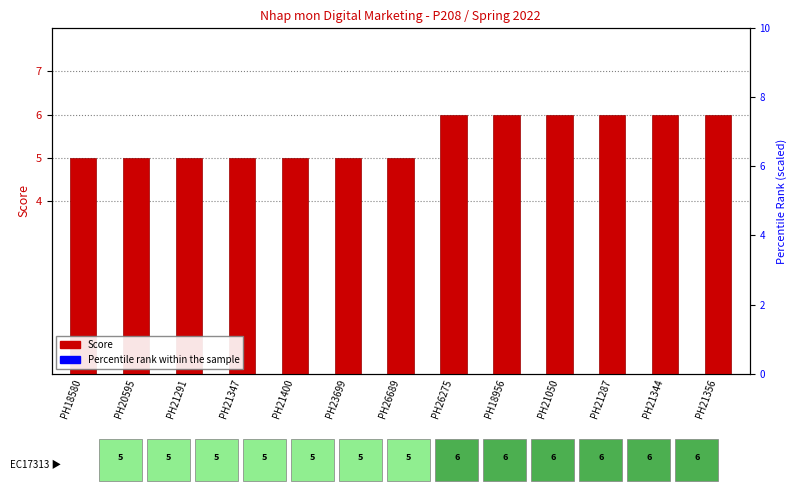

What is the value of the Percentile rank within sample bar at the 6th from the left?

50